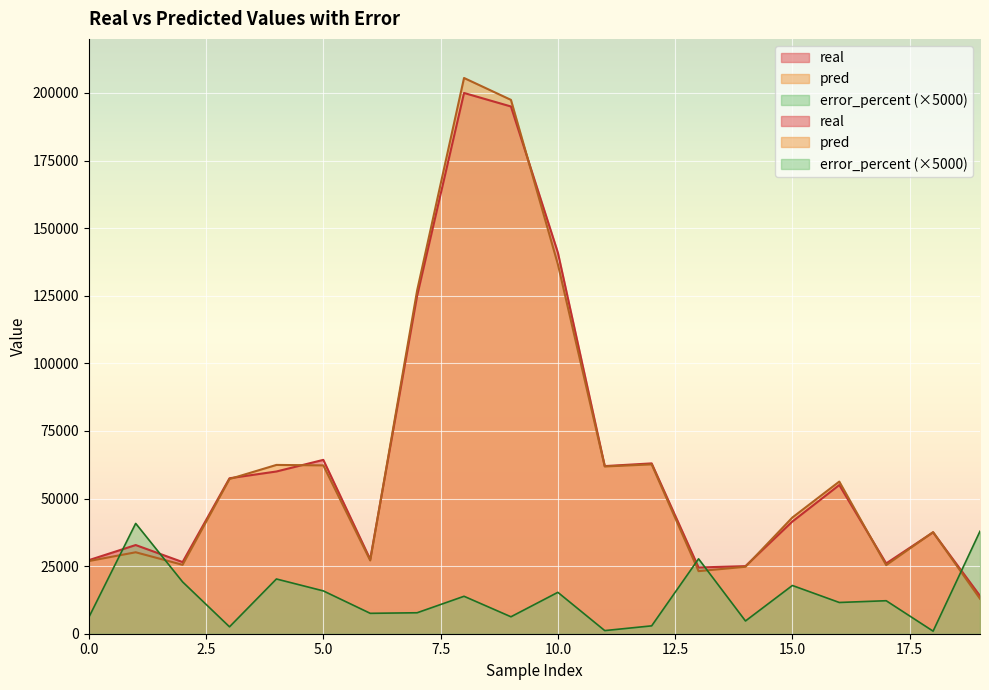

Is it true that real equals 13598.2 at 12?

False